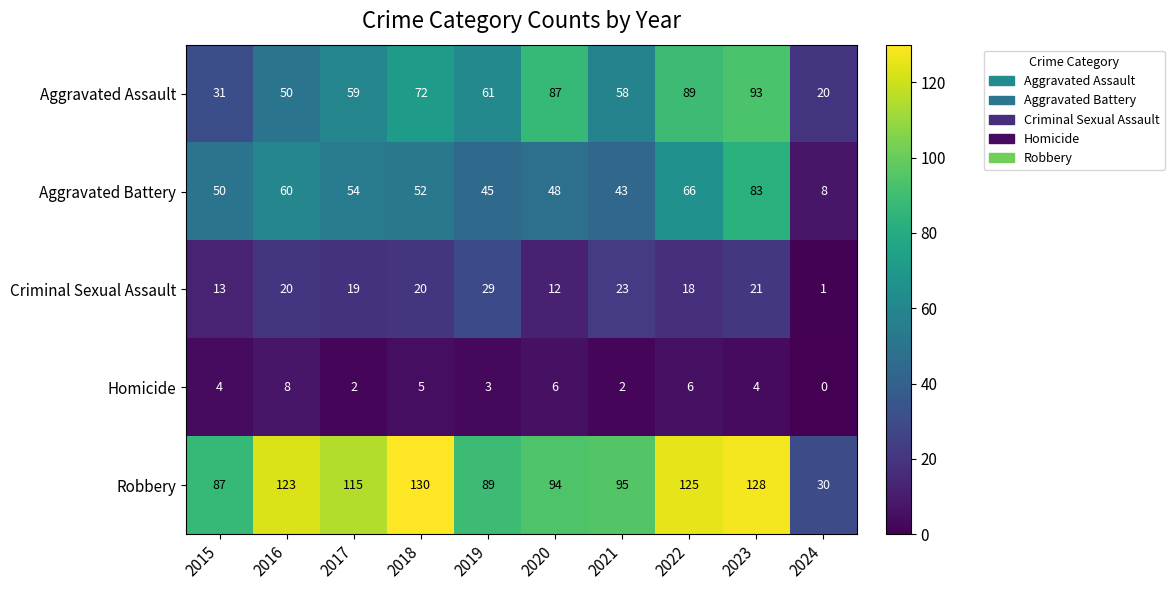

What is the average value of the Criminal Sexual Assault series?

18